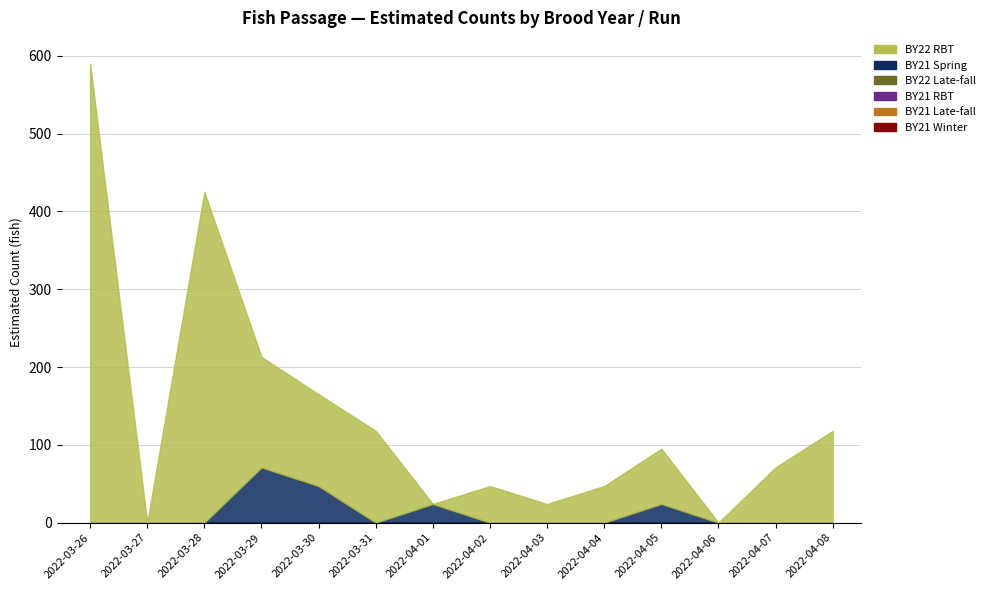

Which series changed the most between 2022-03-26 and 2022-03-30?

BY22 RBT